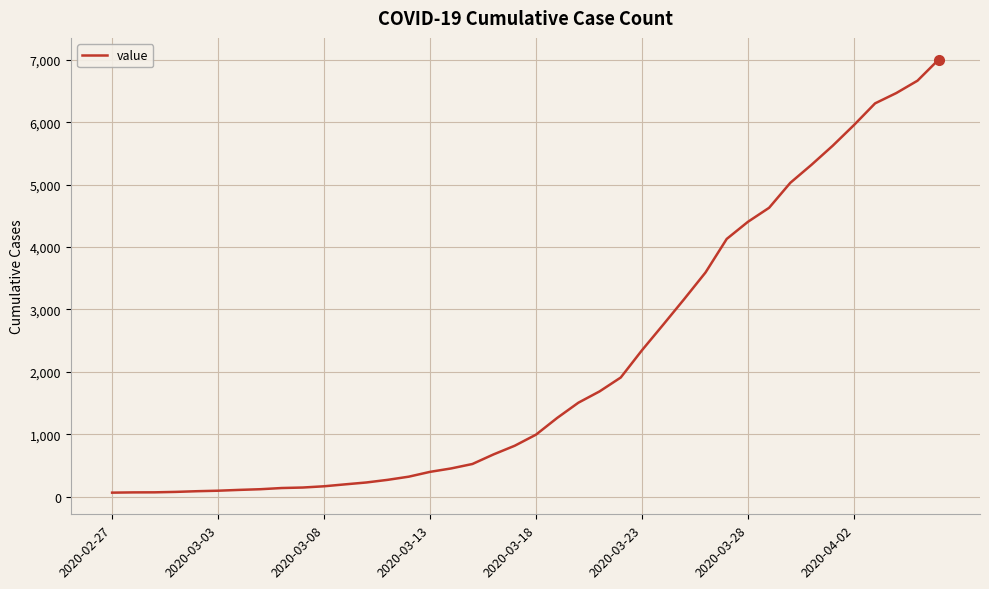

What is the greatest value displayed?

7003